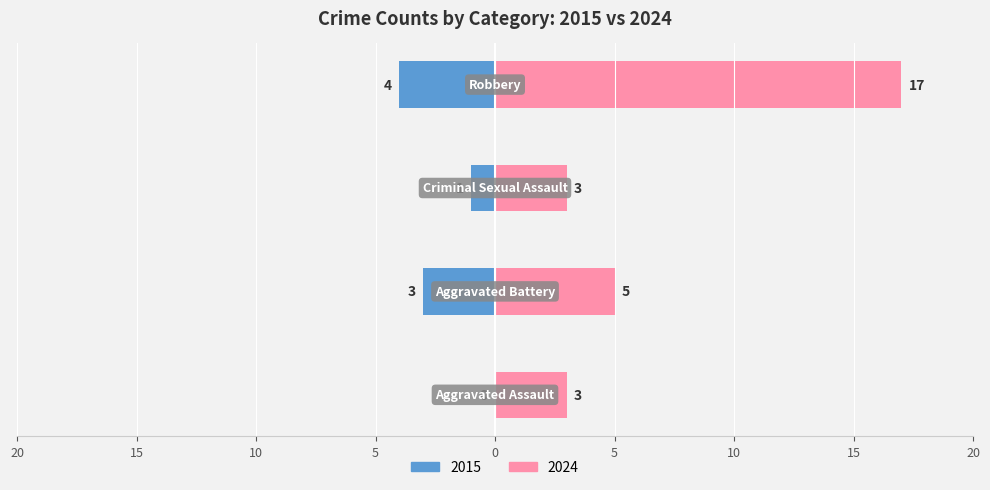

Count the number of categories in the chart.

4